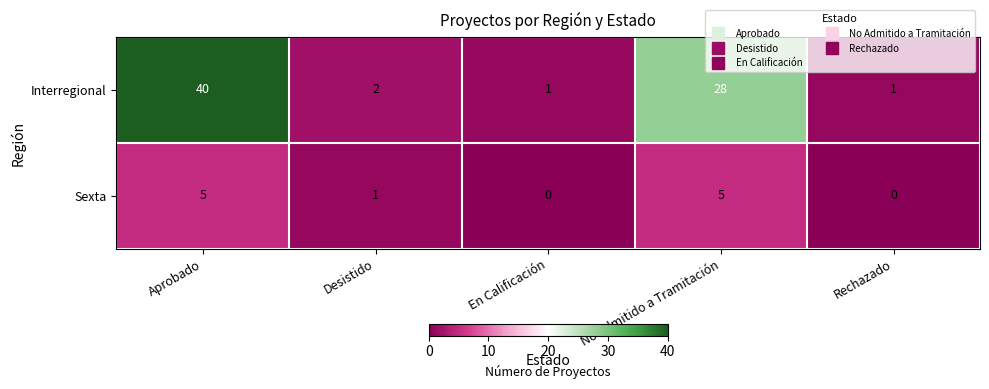

Reading left to right, list all the values displayed in this chart.

Interregional: Aprobado=40	Desistido=2	En Calificación=1	No Admitido a Tramitación=28	Rechazado=1
Sexta: Aprobado=5	Desistido=1	En Calificación=0	No Admitido a Tramitación=5	Rechazado=0